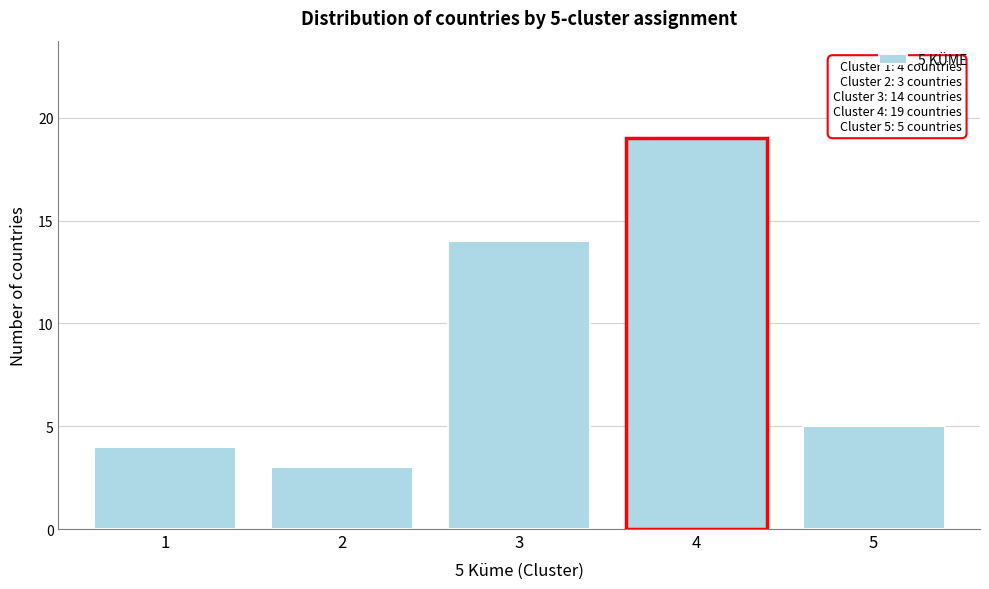

Reading left to right, extract all data points from this chart.

4	3	14	19	5